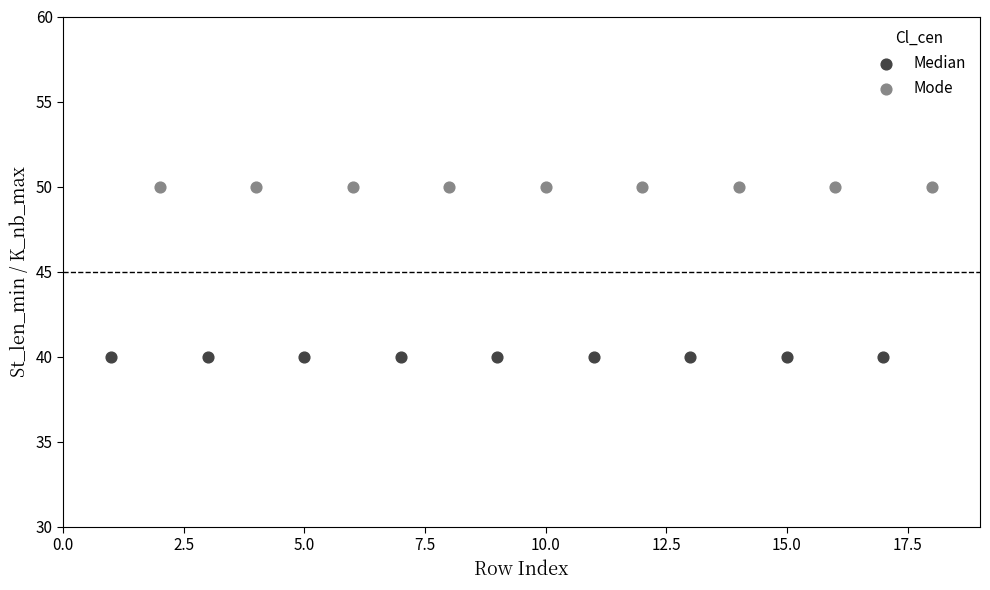

What are all the series names shown in the legend?

Median, Mode